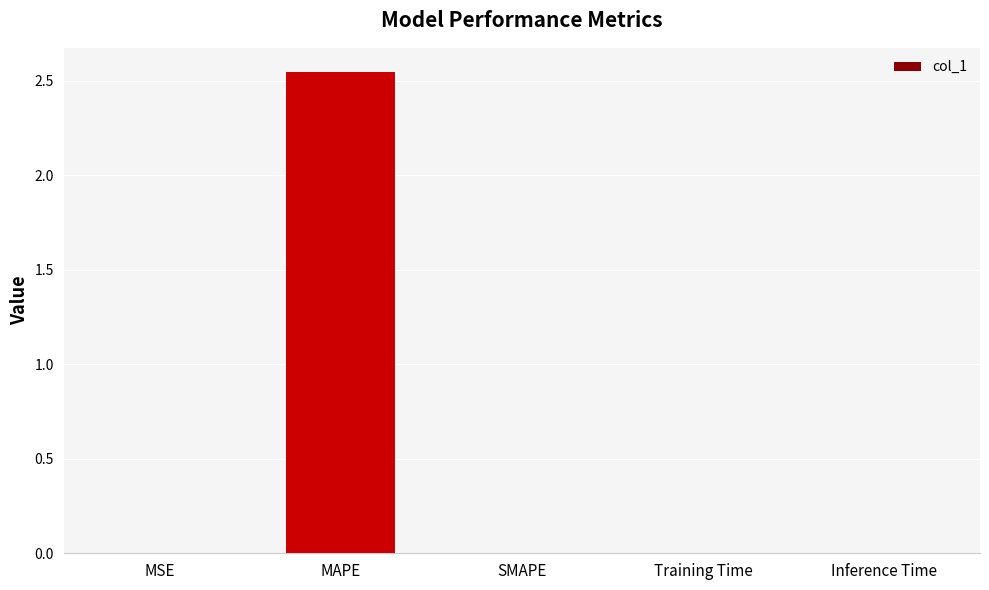

Which category has the highest value across all series?

MAPE